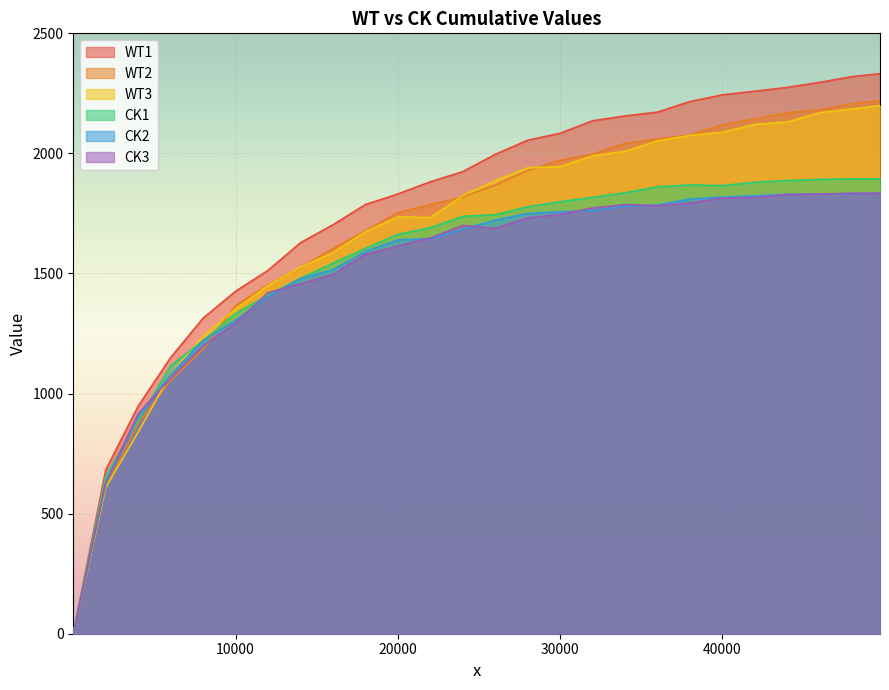

How many data points in WT1 are above 1996?

12